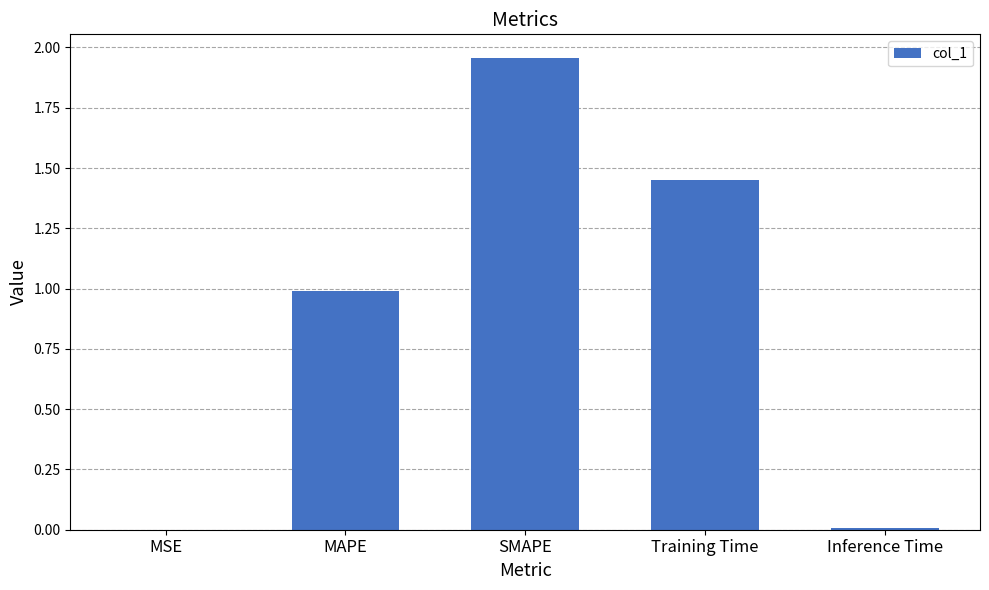

Which category has the highest value across all series?

SMAPE